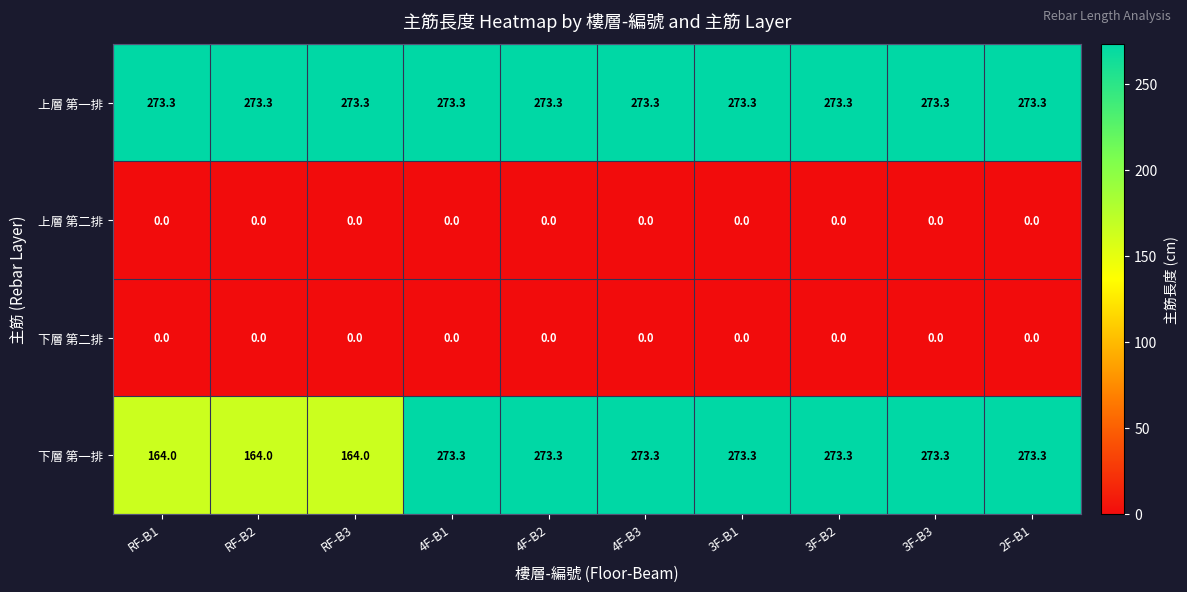

True or false: 下層 第一排 has a value of 273.3 at 3F-B2.

True